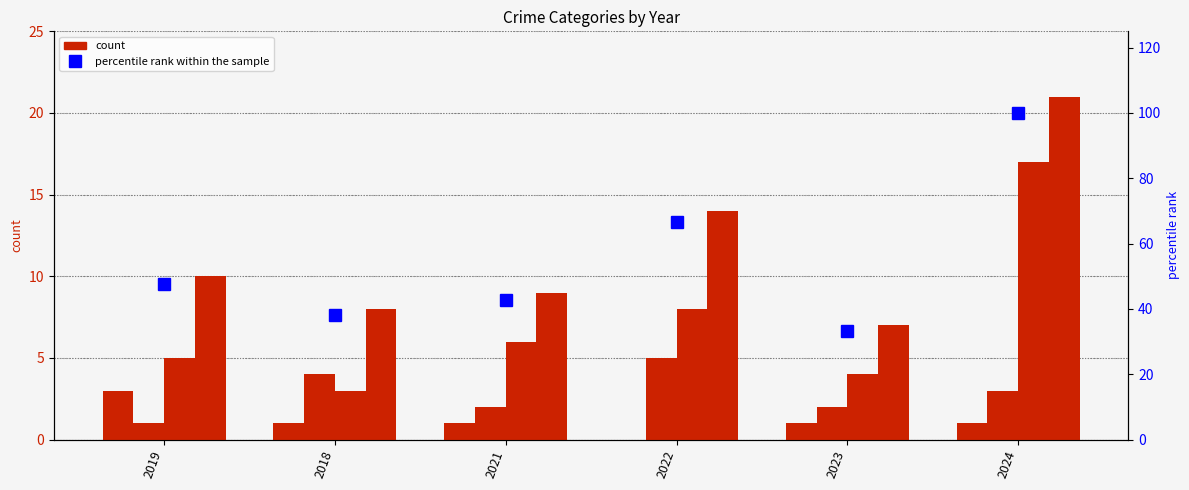

The value of Robbery at 2024 is 17.0. True or false?

True